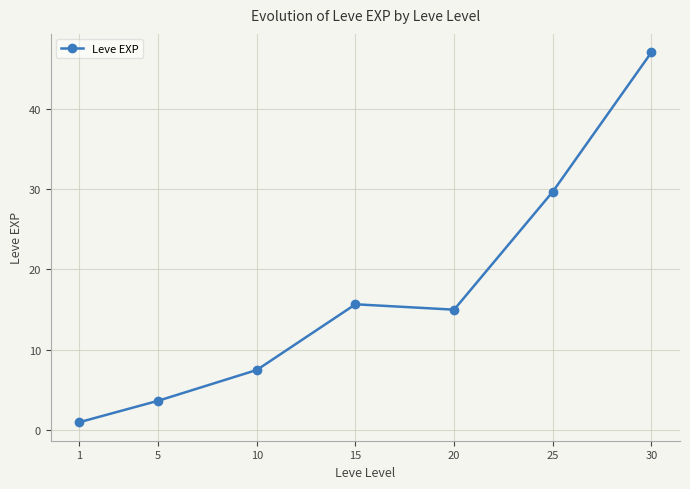

How many lines are shown in the chart?

1